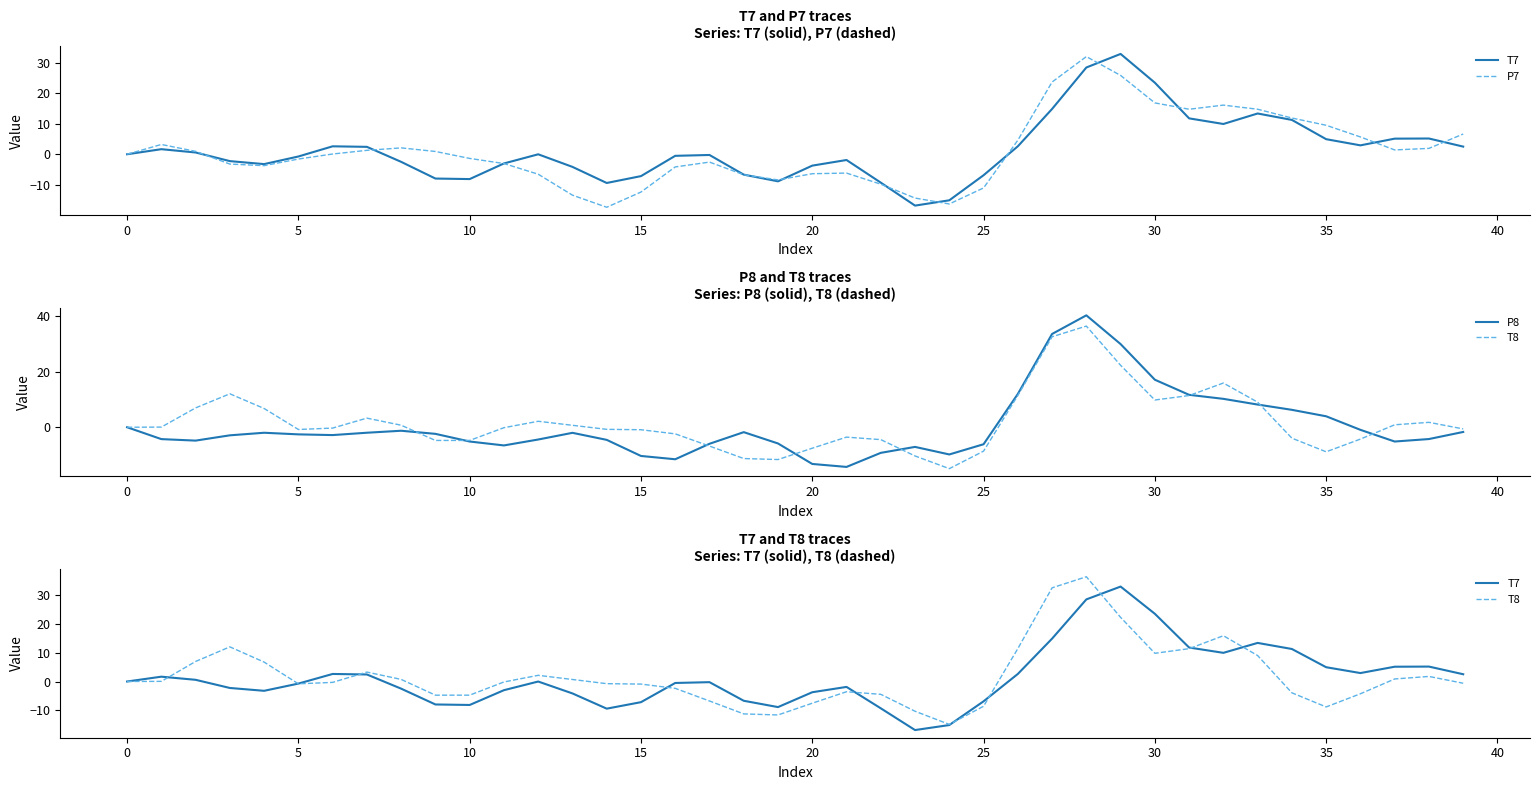

Reading left to right, transcribe all the data shown in this chart.

T7: 0.0	1.7	0.6	-2.2	-3.2	-0.7	2.6	2.4	-2.5	-8.0	-8.1	-3.0	-0.0	-4.1	-9.4	-7.2	-0.5	-0.2	-6.7	-8.9	-3.7	-1.9	-9.3	-16.9	-15.1	-6.9	2.6	14.9	28.5	32.9	23.5	11.8	9.9	13.4	11.3	5.0	2.9	5.1	5.2	2.5
P7: -0.0	3.2	1.0	-3.2	-3.7	-1.6	0.1	1.3	2.1	0.9	-1.4	-3.0	-6.5	-13.4	-17.4	-12.4	-4.2	-2.6	-6.7	-8.4	-6.4	-6.2	-9.8	-14.4	-16.3	-11.1	4.6	23.7	32.1	25.9	16.9	14.8	16.1	14.8	11.9	9.5	5.7	1.4	1.9	6.7
P8: -0.0	-4.3	-4.8	-2.9	-2.0	-2.6	-2.8	-2.0	-1.3	-2.4	-5.1	-6.5	-4.4	-2.0	-4.5	-10.3	-11.5	-5.9	-1.8	-5.8	-13.2	-14.3	-9.2	-7.1	-9.8	-6.1	12.0	33.5	40.2	29.9	17.1	11.7	10.2	8.2	6.3	3.9	-0.9	-5.1	-4.2	-1.7
T8: 0.0	0.1	7.0	12.0	6.7	-0.8	-0.3	3.3	0.7	-4.7	-4.7	-0.2	2.1	0.7	-0.8	-0.9	-2.4	-6.8	-11.2	-11.6	-7.5	-3.6	-4.5	-10.3	-14.9	-8.6	11.4	32.5	36.4	22.3	9.8	11.4	15.9	9.0	-3.9	-8.8	-4.3	0.9	1.8	-0.6